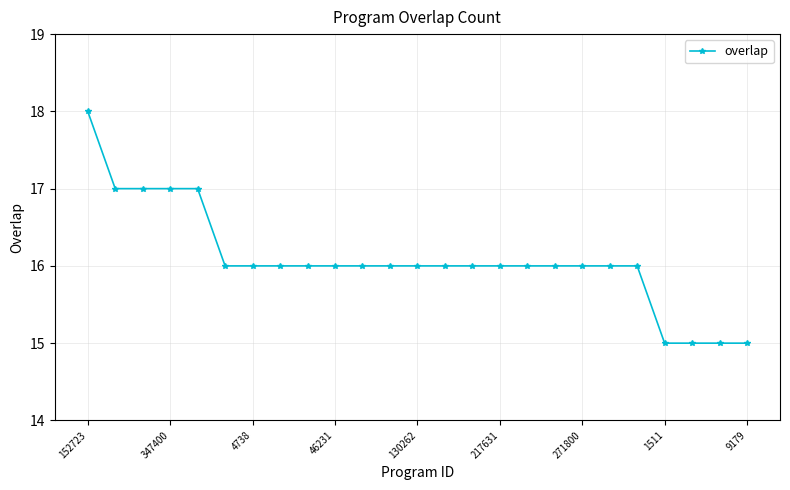

What is the sum of all values?

402